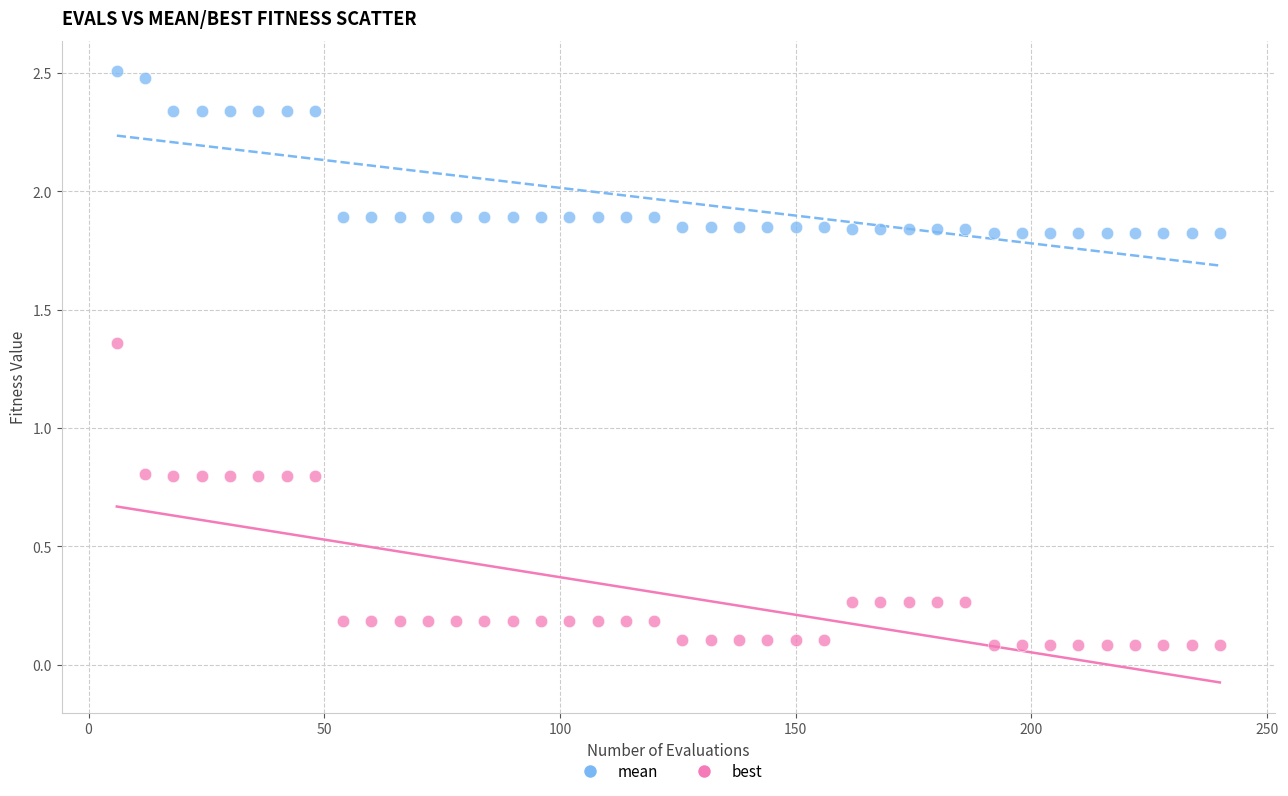

Which series reaches the maximum Y coordinate?

mean